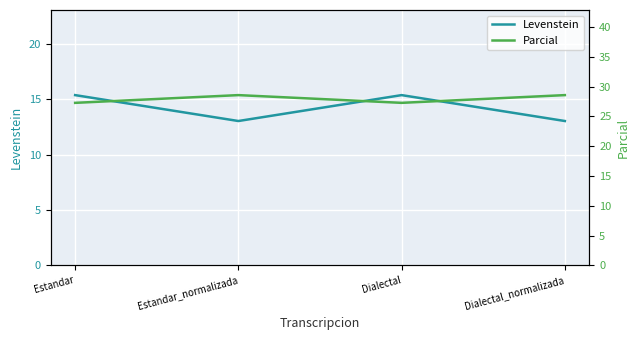

True or false: Parcial and Levenstein cross at least once.

False